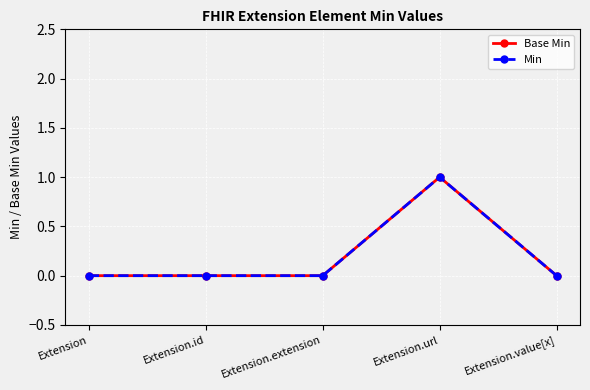

Reading left to right, list all the values displayed in this chart.

Base Min: 0	0	0	1	0
Min: 0	0	0	1	0